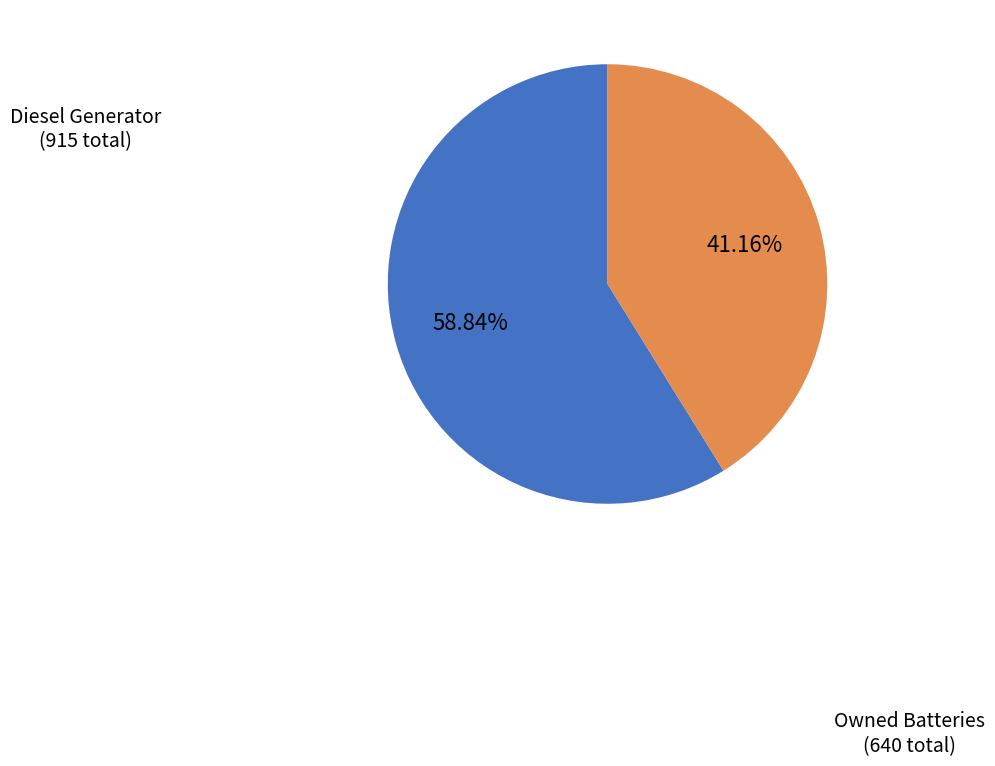

Is there any slice that represents more than half of the pie?

Yes